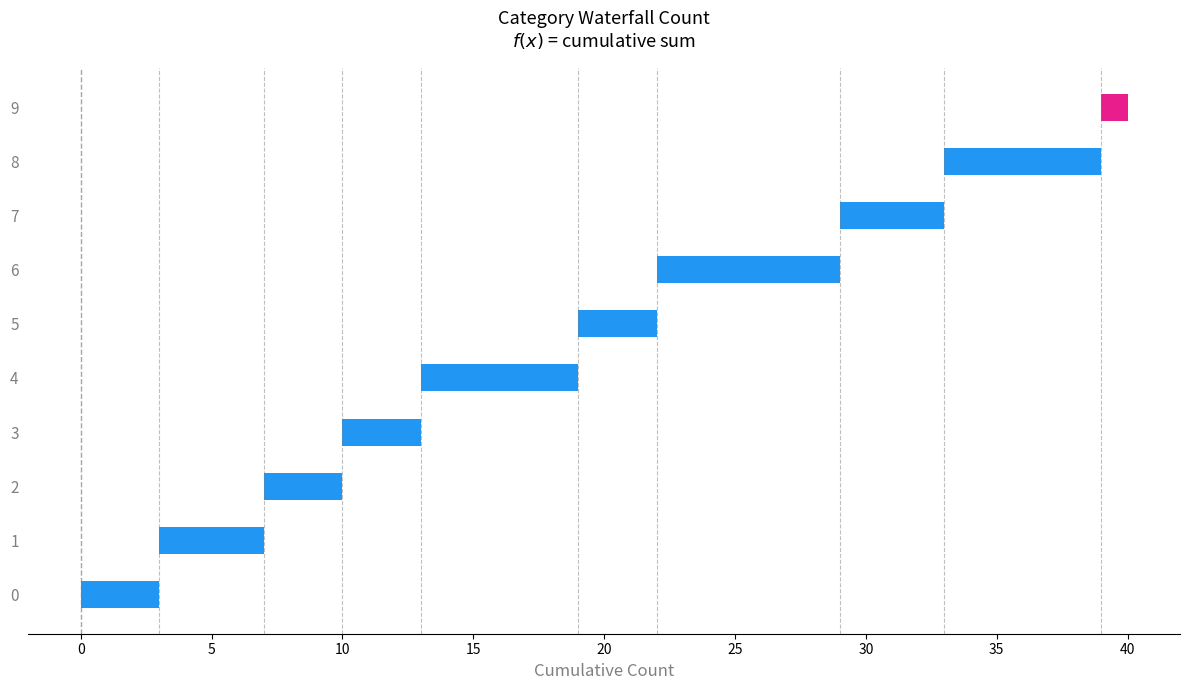

What is the difference between the maximum and second lowest values?

4